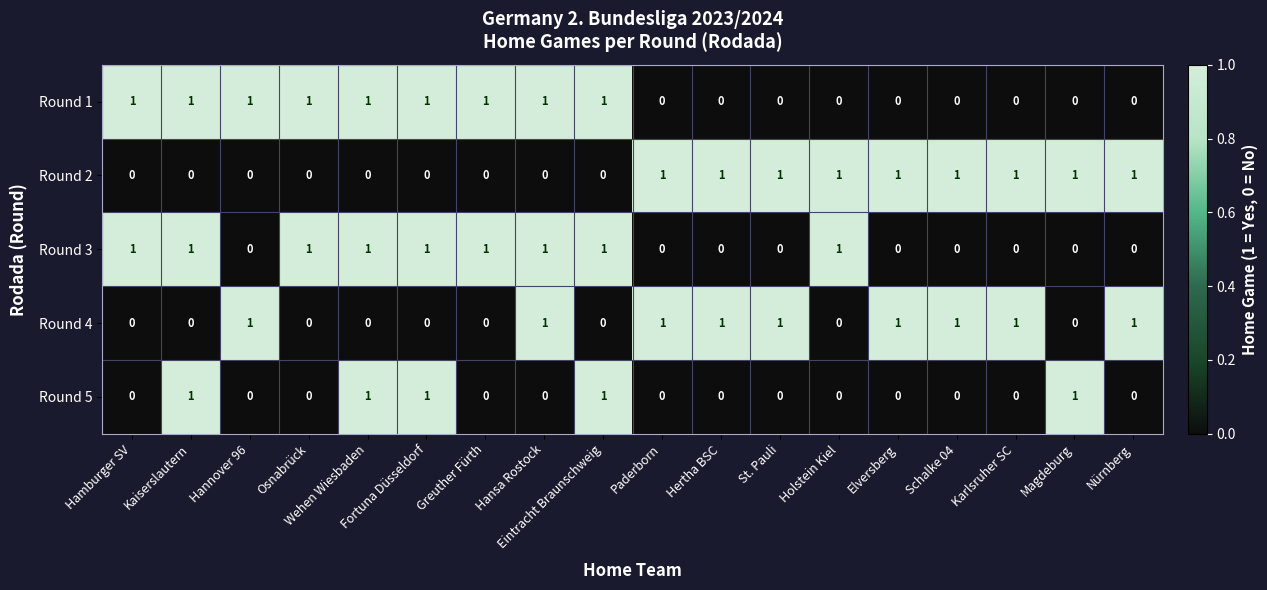

What is the sum of all Round 5 values?

5